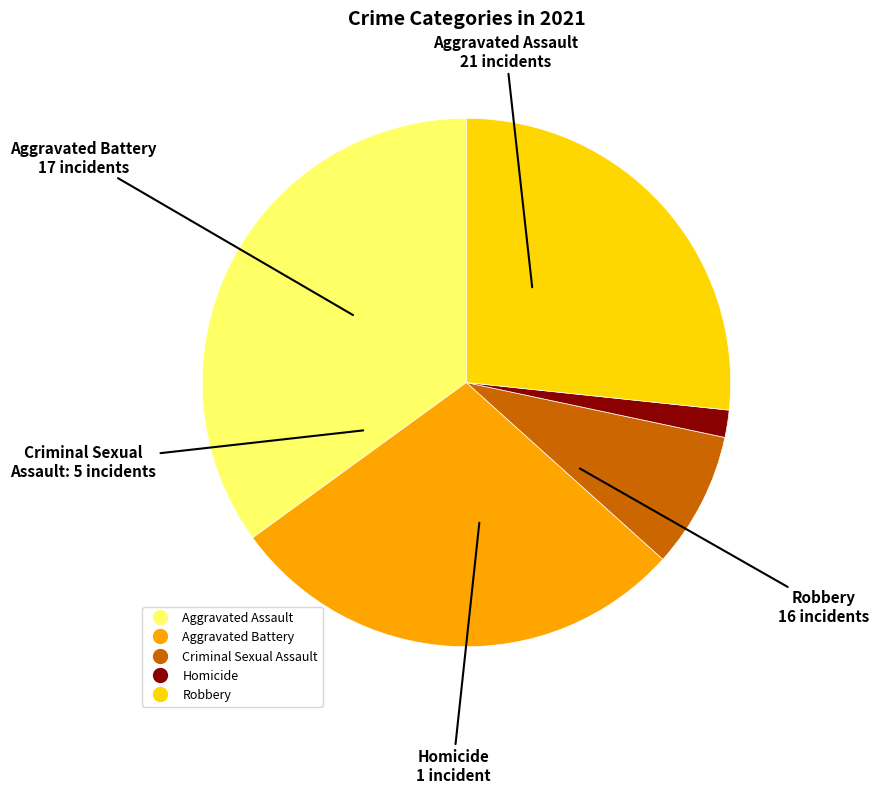

Is there a majority slice in this chart?

No